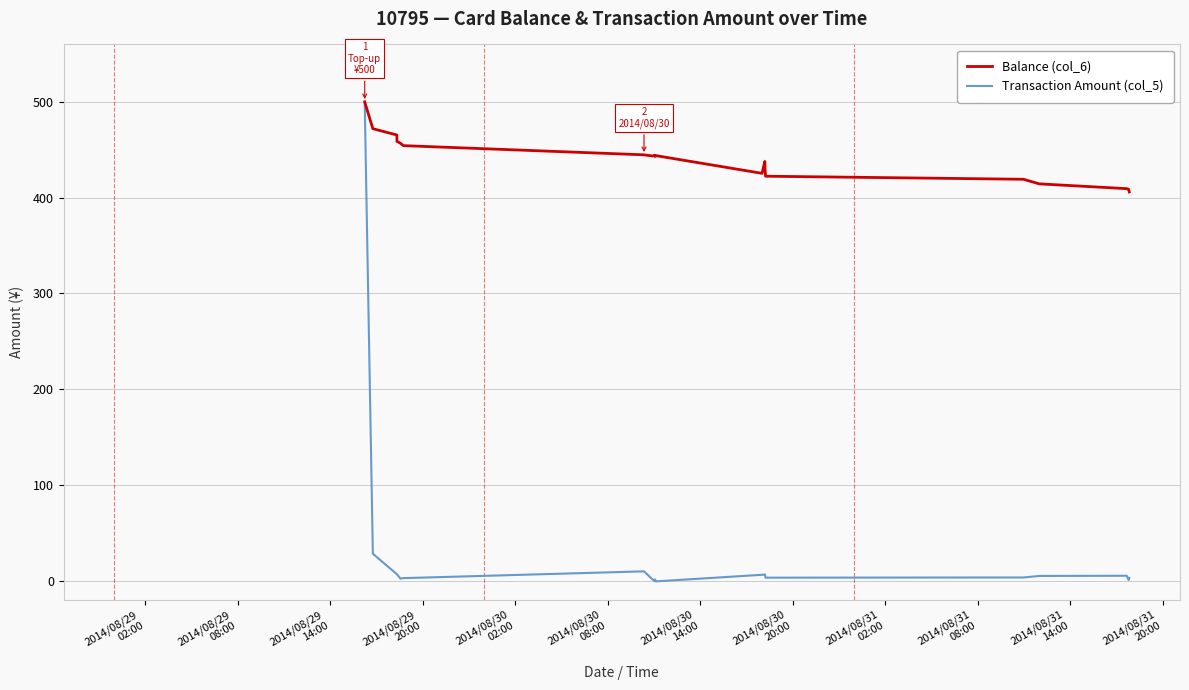

Rank the series by their average value, from lowest to highest.

Transaction Amount (col_5), Balance (col_6)